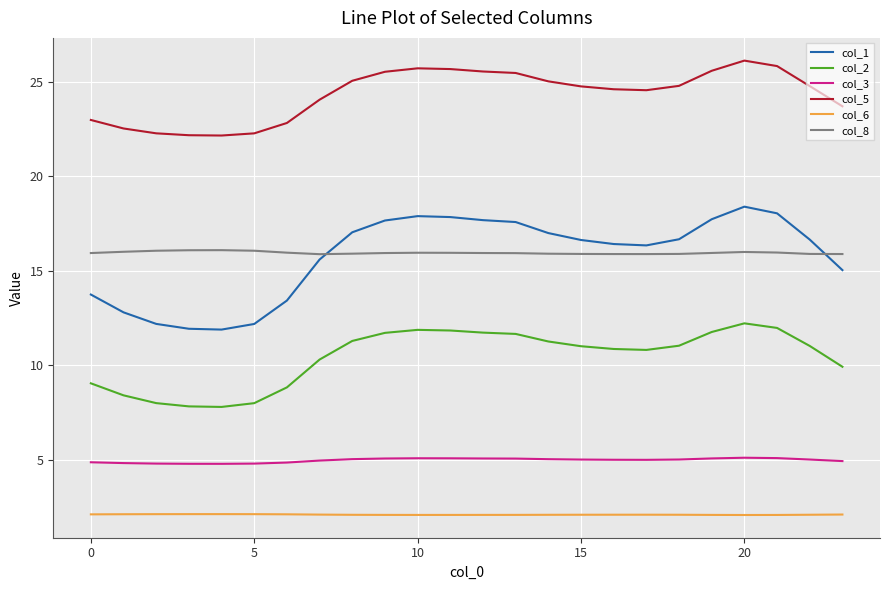

List the series in order of their peak value, highest first.

col_5, col_1, col_8, col_2, col_3, col_6